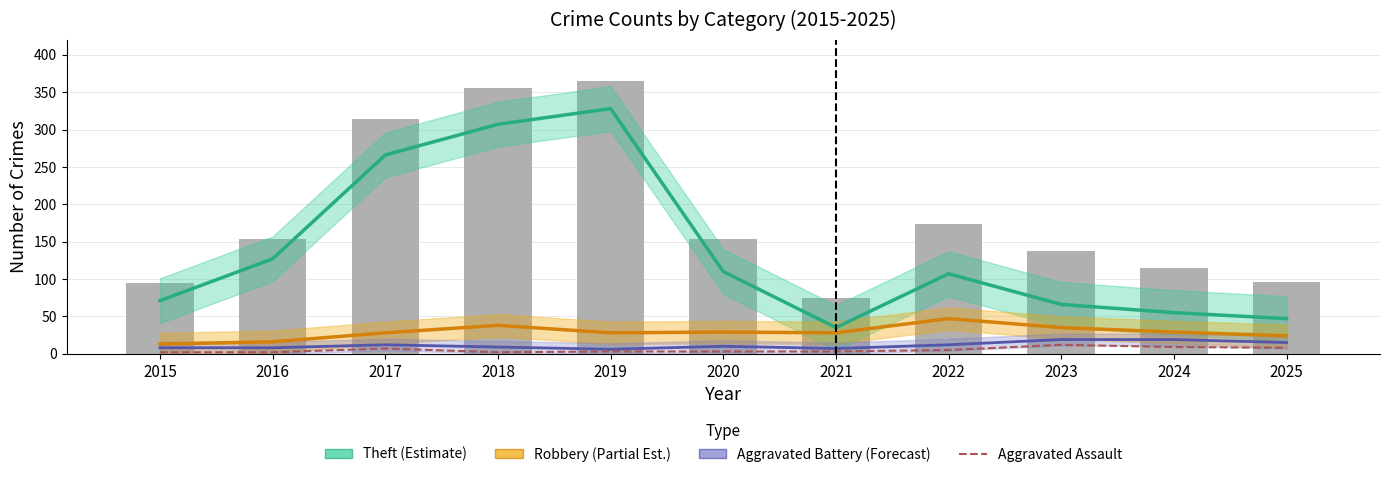

List the labels in order of Theft (Estimate) value, smallest first.

2021, 2025, 2024, 2023, 2015, 2022, 2020, 2016, 2017, 2018, 2019